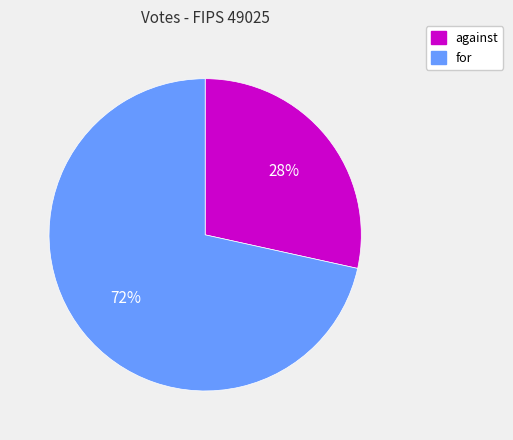

Rank the categories by value from lowest to highest.

against, for